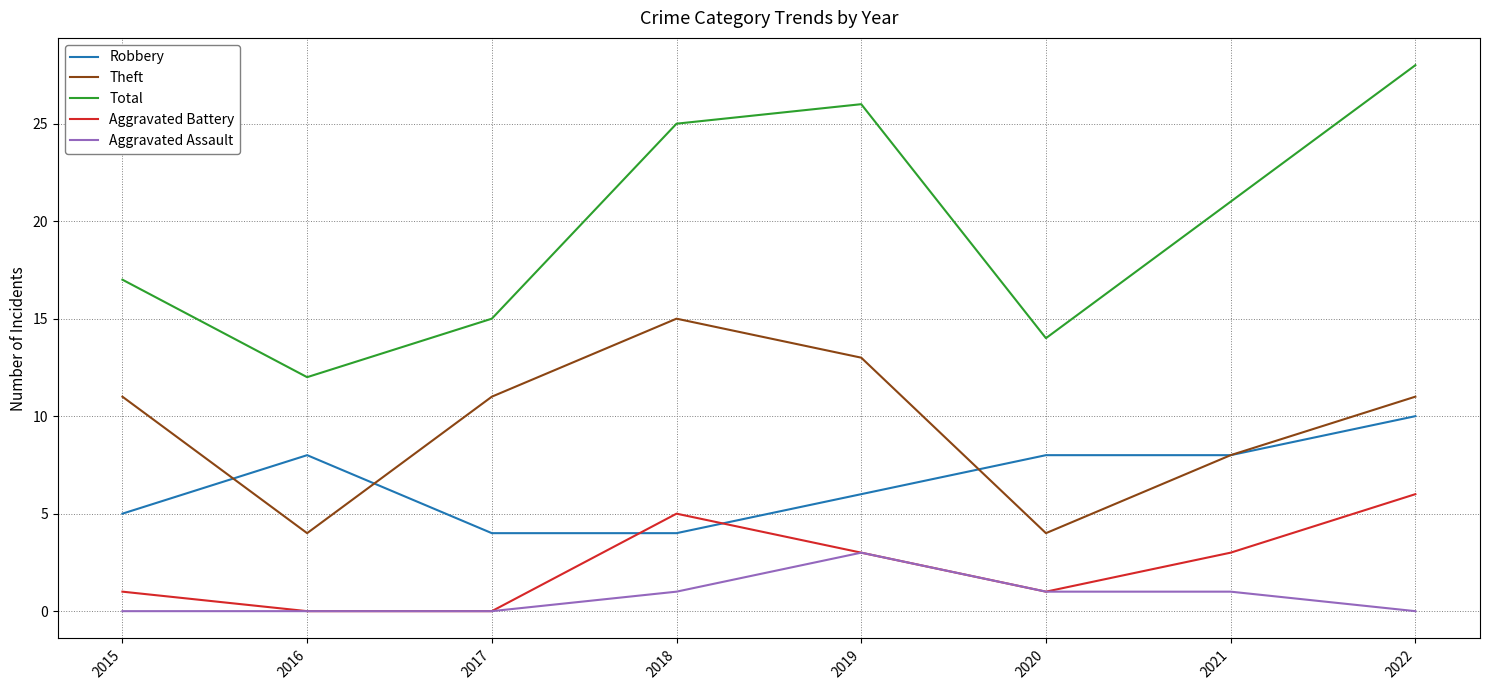

What is the average value of the Robbery series?

7